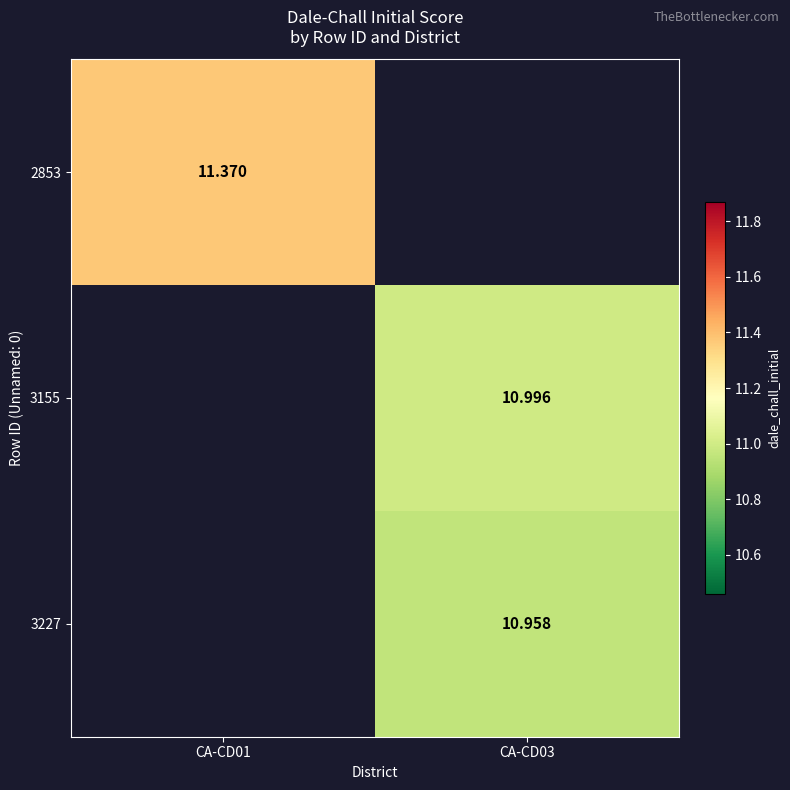

Read the 2853 value at CA-CD01.

11.4